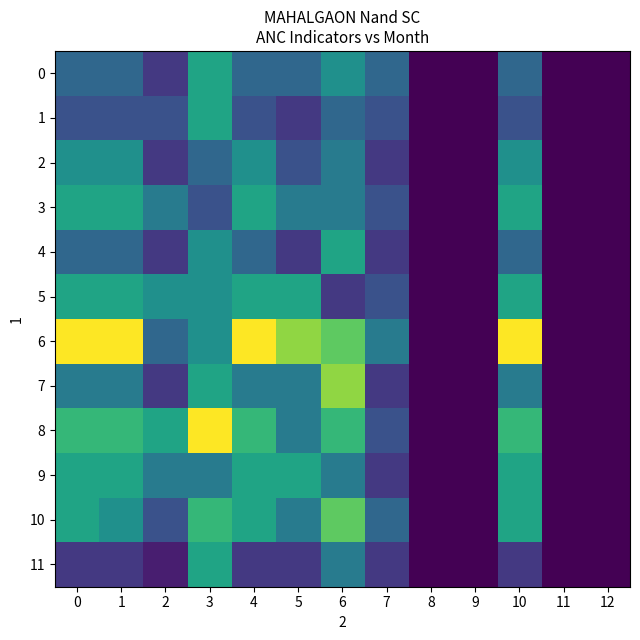

Reading left to right, what are all the values shown in this chart?

0: 0=4	1=4	2=2	3=7	4=4	5=4	6=6	7=4	8=0	9=0	10=4	11=0	12=0
1: 0=3	1=3	2=3	3=7	4=3	5=2	6=4	7=3	8=0	9=0	10=3	11=0	12=0
2: 0=6	1=6	2=2	3=4	4=6	5=3	6=5	7=2	8=0	9=0	10=6	11=0	12=0
3: 0=7	1=7	2=5	3=3	4=7	5=5	6=5	7=3	8=0	9=0	10=7	11=0	12=0
4: 0=4	1=4	2=2	3=6	4=4	5=2	6=7	7=2	8=0	9=0	10=4	11=0	12=0
5: 0=7	1=7	2=6	3=6	4=7	5=7	6=2	7=3	8=0	9=0	10=7	11=0	12=0
6: 0=12	1=12	2=4	3=6	4=12	5=10	6=9	7=5	8=0	9=0	10=12	11=0	12=0
7: 0=5	1=5	2=2	3=7	4=5	5=5	6=10	7=2	8=0	9=0	10=5	11=0	12=0
8: 0=8	1=8	2=7	3=12	4=8	5=5	6=8	7=3	8=0	9=0	10=8	11=0	12=0
9: 0=7	1=7	2=5	3=5	4=7	5=7	6=5	7=2	8=0	9=0	10=7	11=0	12=0
10: 0=7	1=6	2=3	3=8	4=7	5=5	6=9	7=4	8=0	9=0	10=7	11=0	12=0
11: 0=2	1=2	2=1	3=7	4=2	5=2	6=5	7=2	8=0	9=0	10=2	11=0	12=0